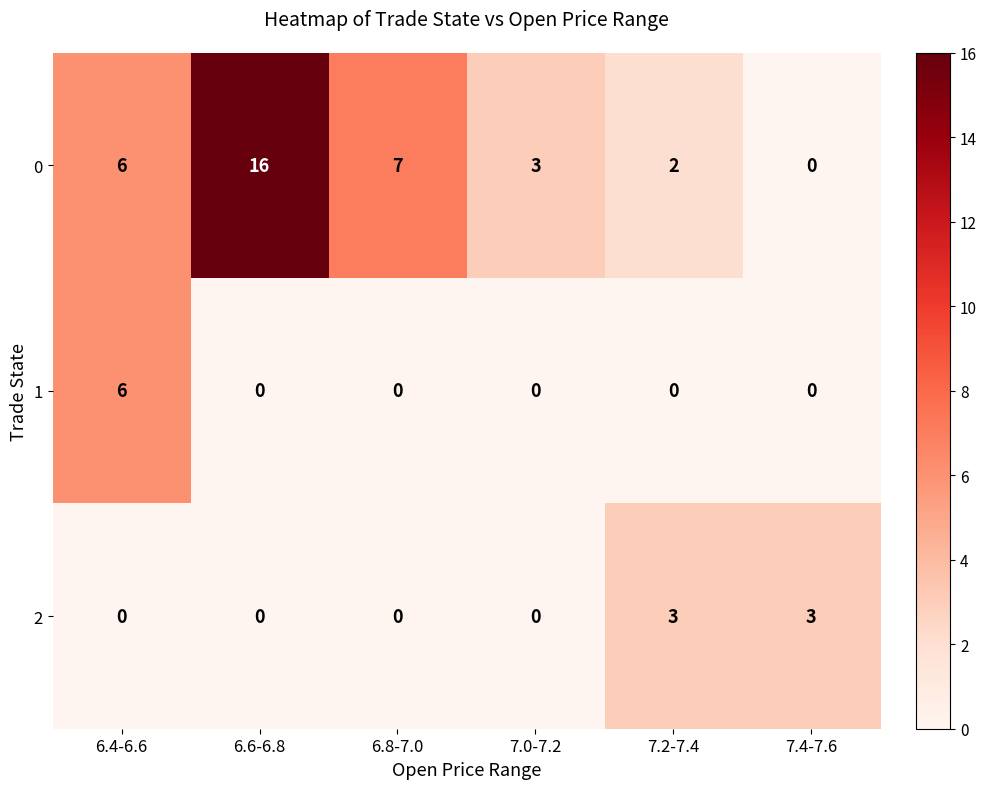

Which series has the largest total across all categories?

0